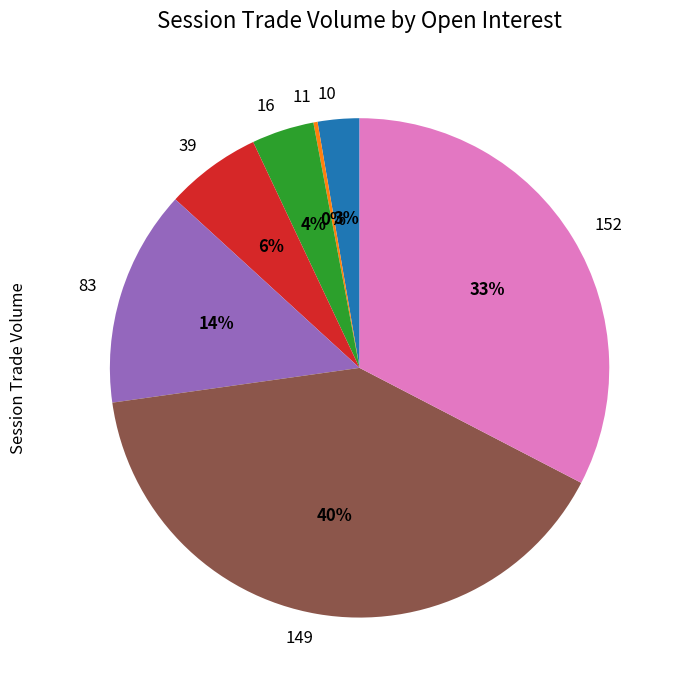

What is the ratio of the value at 39 to the value at 83?

0.4